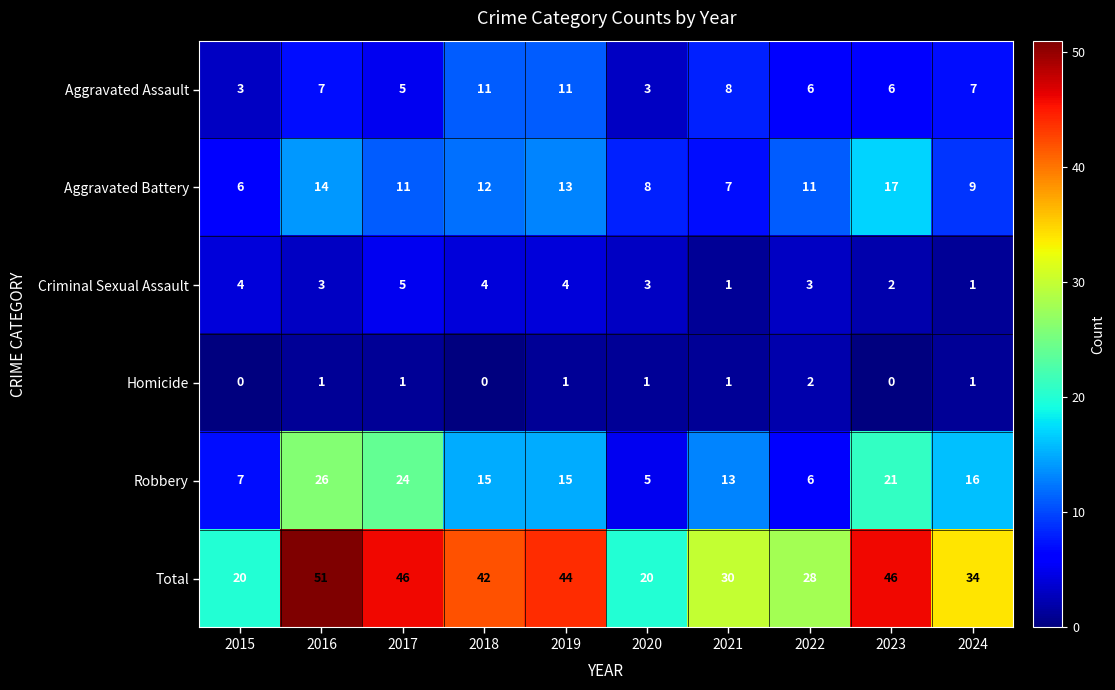

How many series are shown in this chart?

6